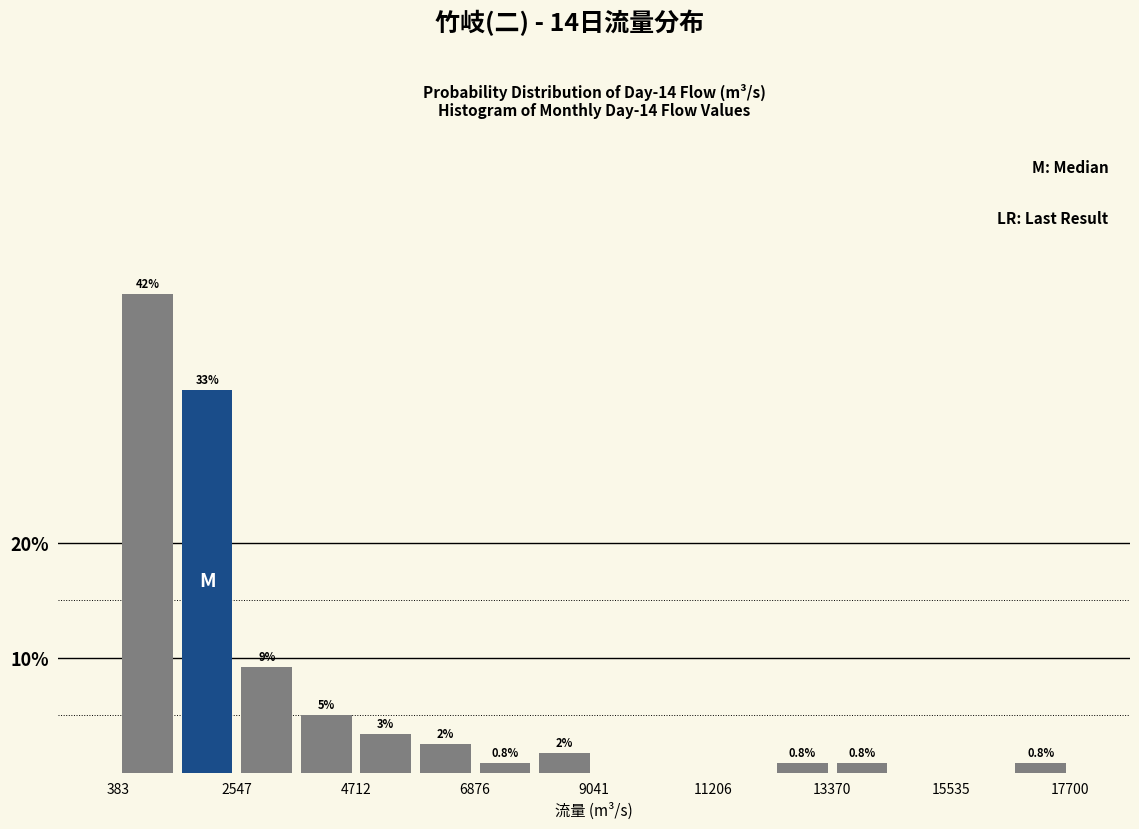

Around what value on the x-axis is the tallest bar? Give the approximate position of its centre, as read against the axis.

1000